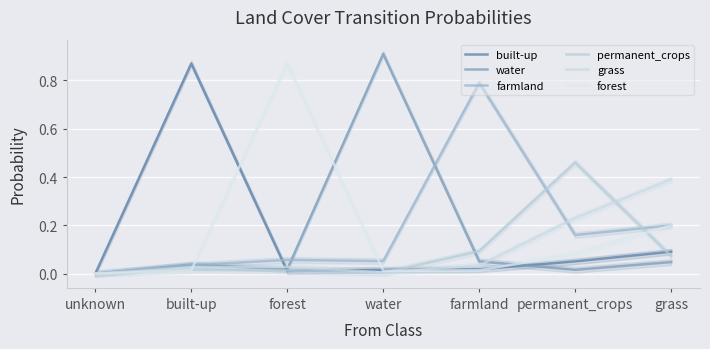

Where is forest nearest to the value 0?

unknown